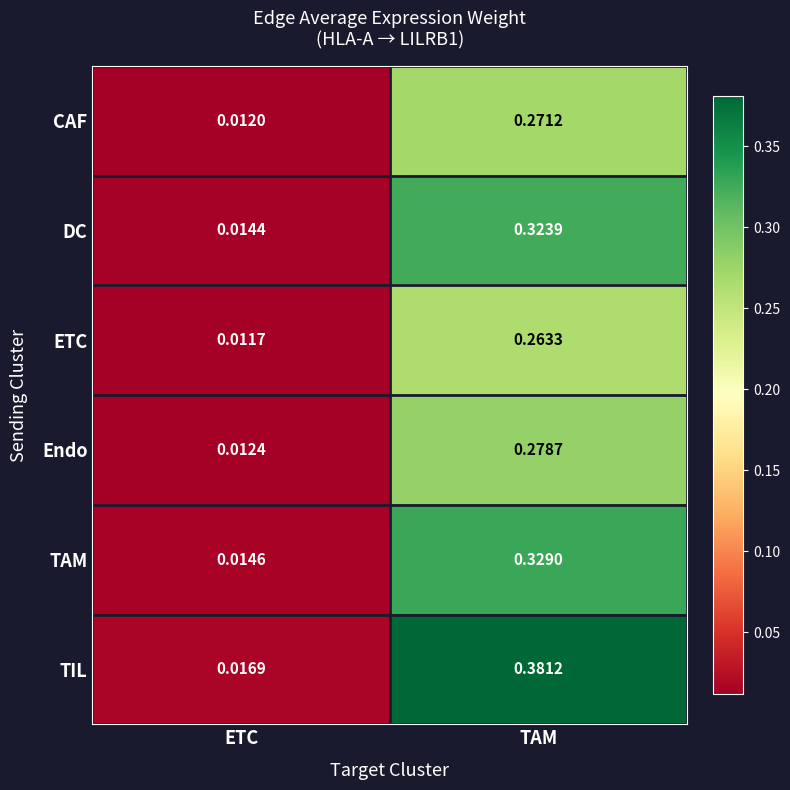

List the labels in order of DC value, largest first.

TAM, ETC